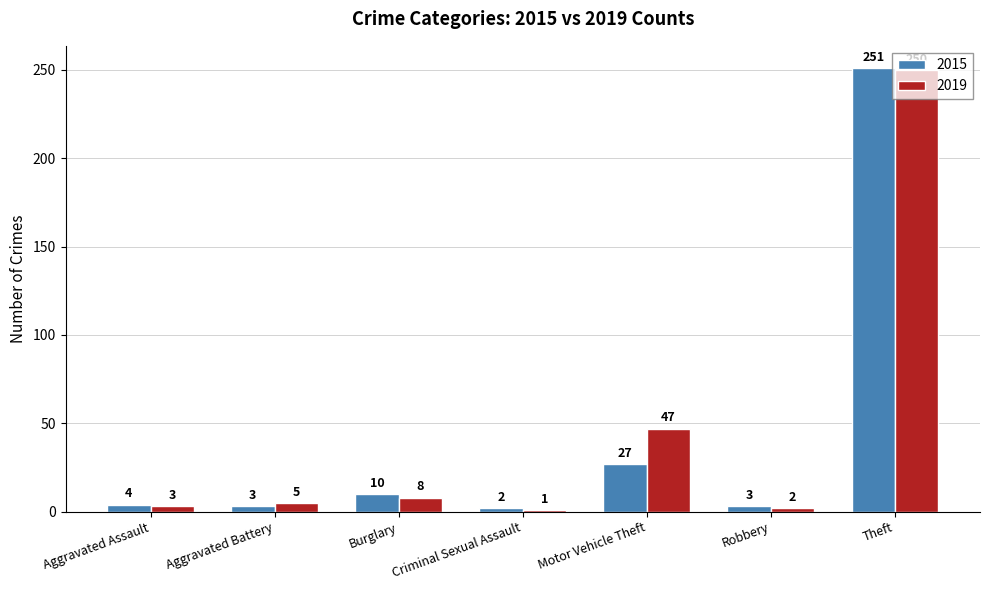

What is the total value across all series at Aggravated Assault?

7